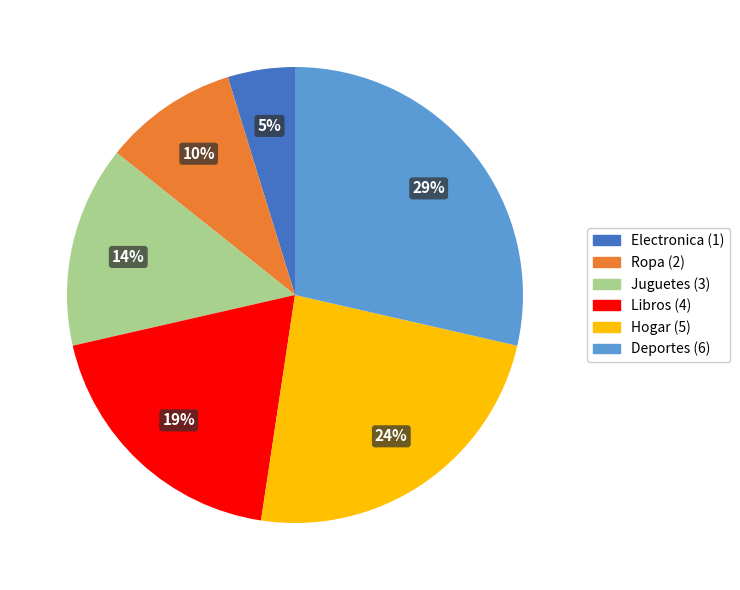

Between Juguetes and Ropa, which is larger?

Juguetes